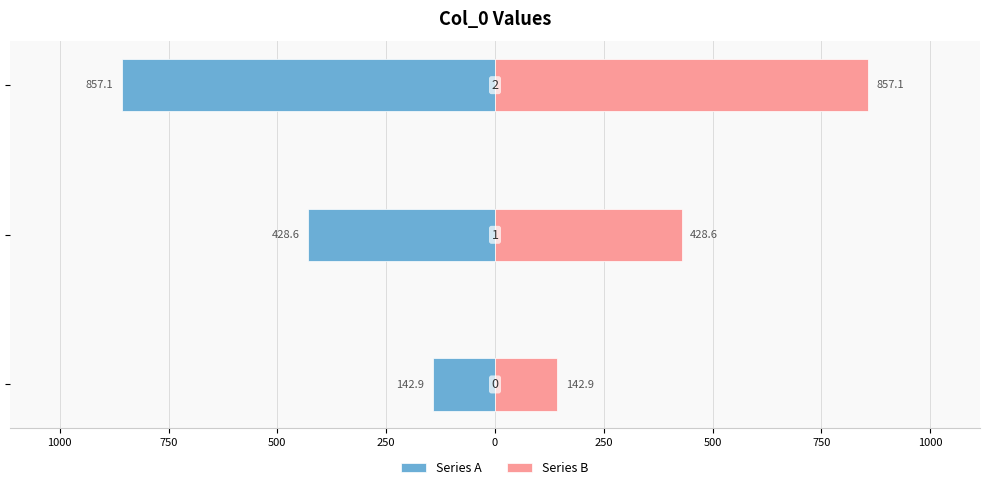

Reading left to right, list all the values displayed in this chart.

Series A: -142.9	-428.6	-857.1
Series B: 142.9	428.6	857.1